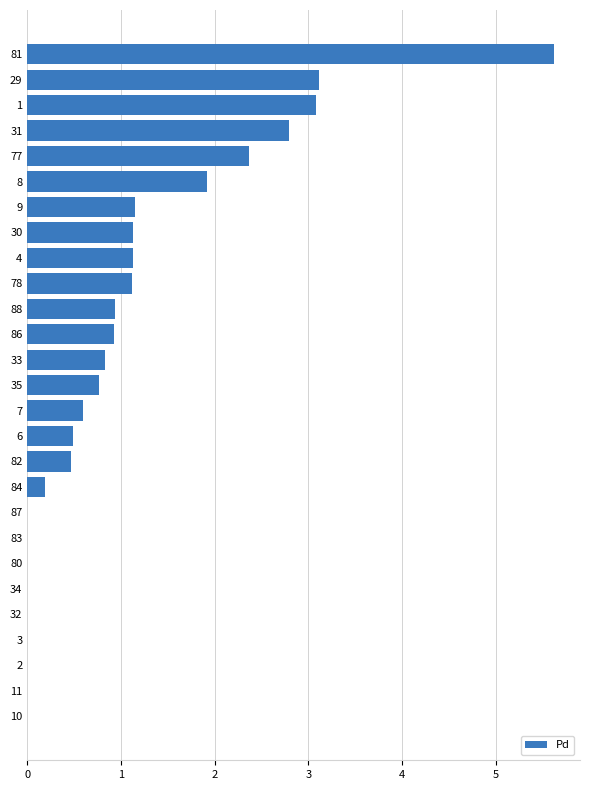

What is the sum of the values at 83 and 31?

2.8